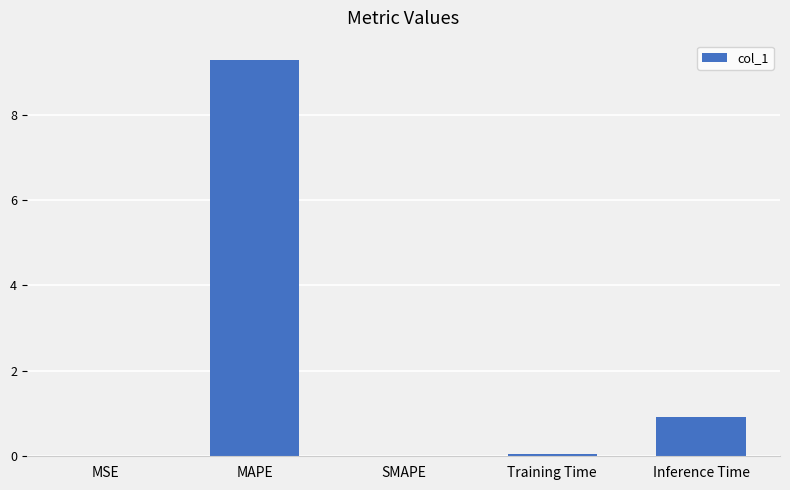

What is the sum of the values at MAPE and SMAPE?

9.3